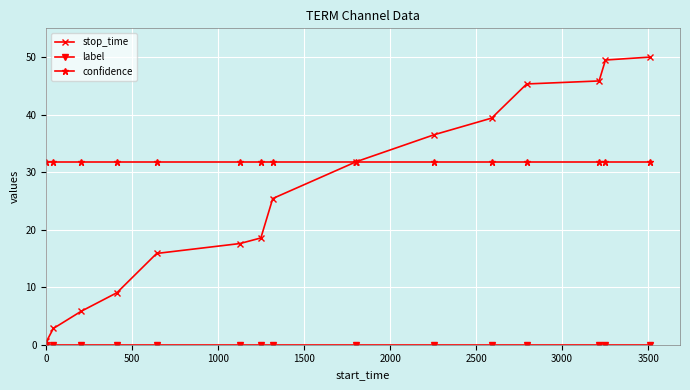

At how many categories does at least one series exceed 8?

15